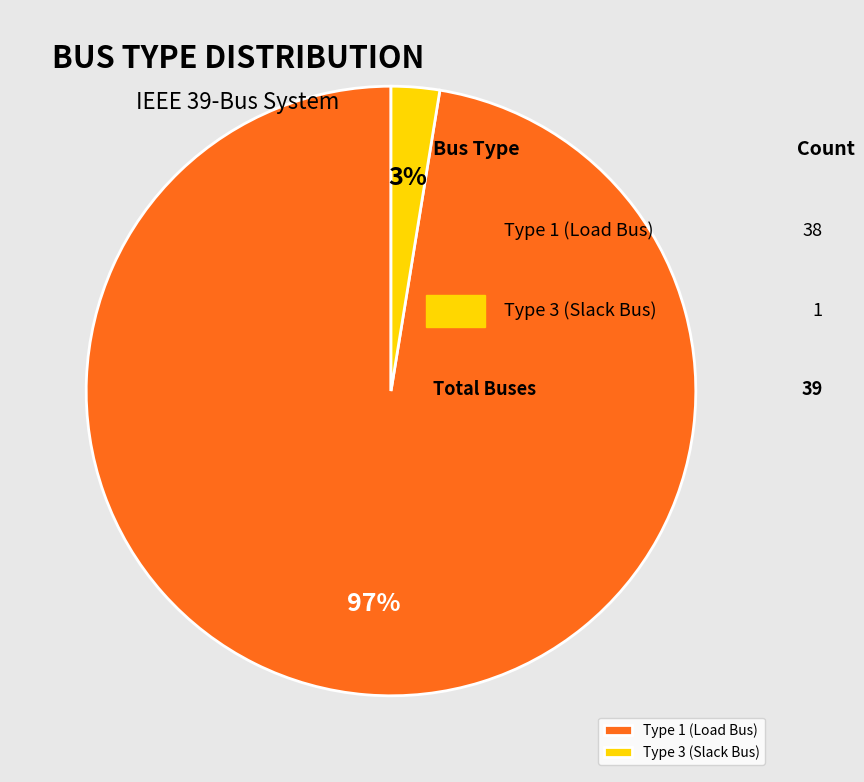

Does any single category account for the majority?

Yes